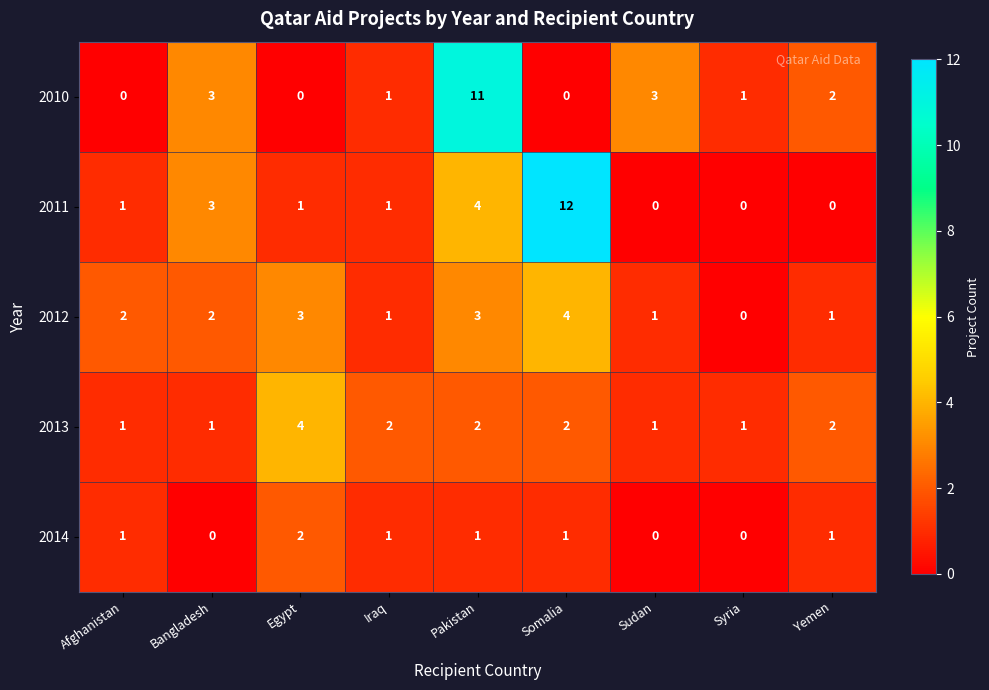

What is the difference between the second highest and minimum values in the 2010 series?

3